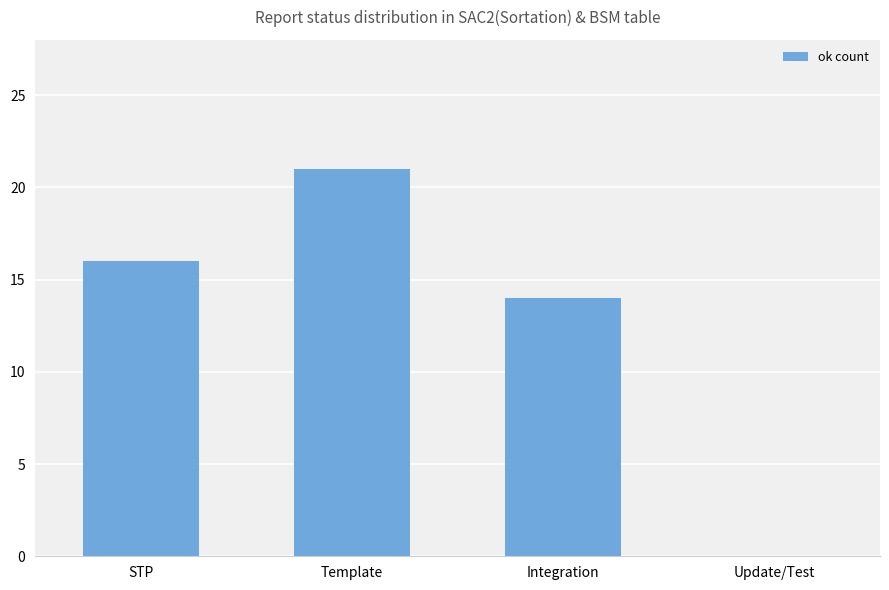

What is the sum of the values at STP and Update/Test?

16